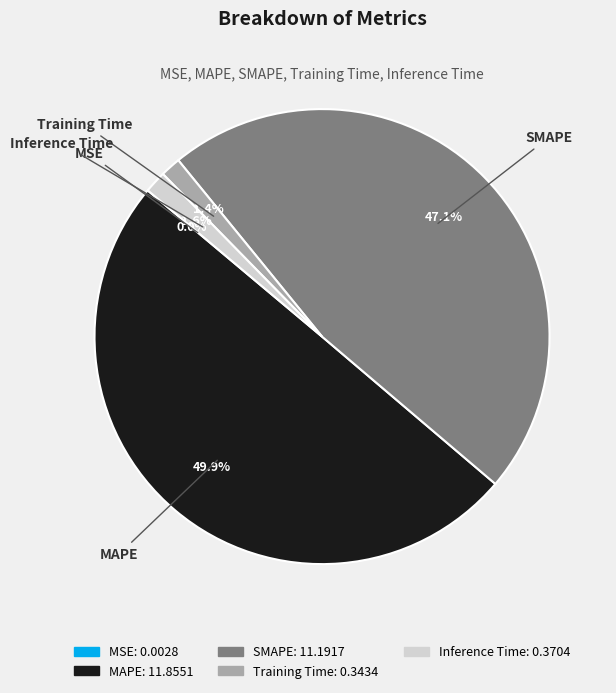

To the nearest percent, what is the difference between the largest and smallest slice percentages?

50%